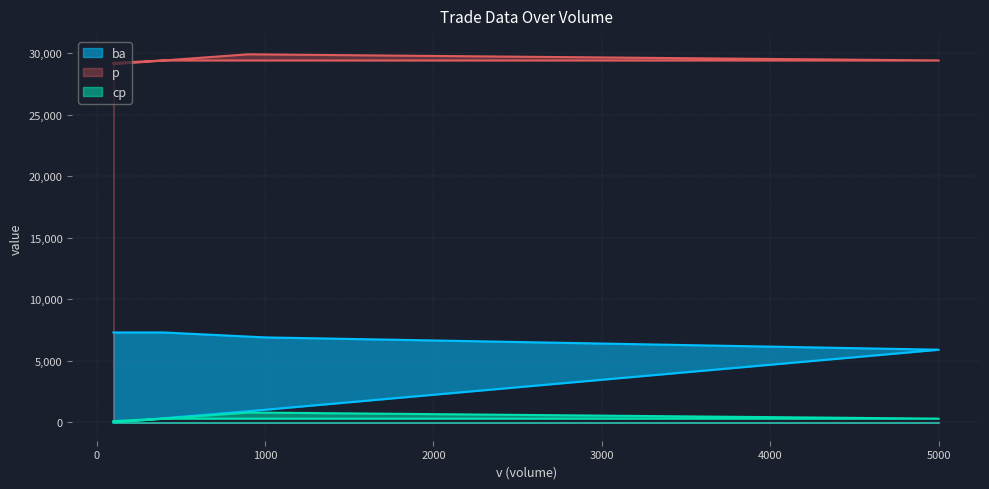

How many p values are between 29200 and 29400?

4